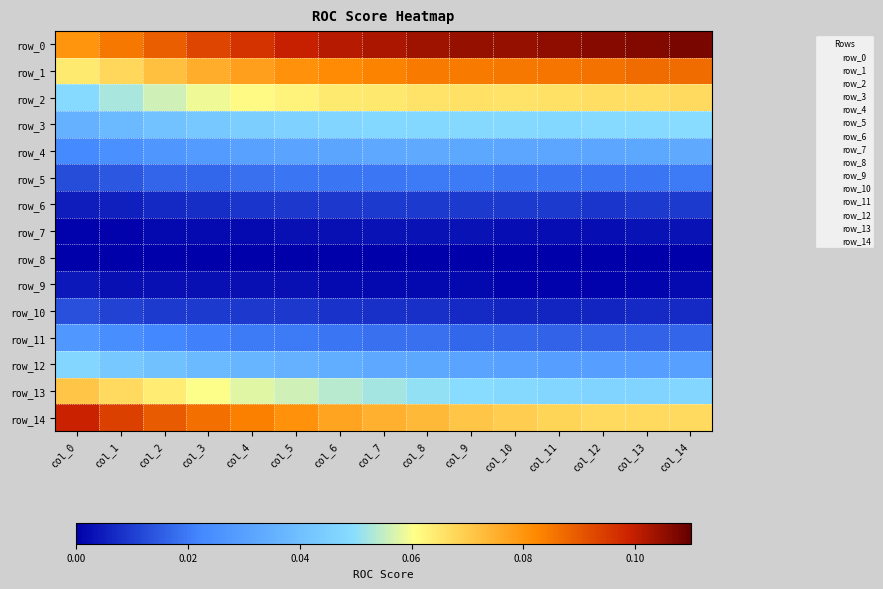

Rank the series by their maximum value, from lowest to highest.

row_8, row_7, row_9, row_6, row_10, row_5, row_11, row_4, row_12, row_3, row_2, row_13, row_1, row_14, row_0